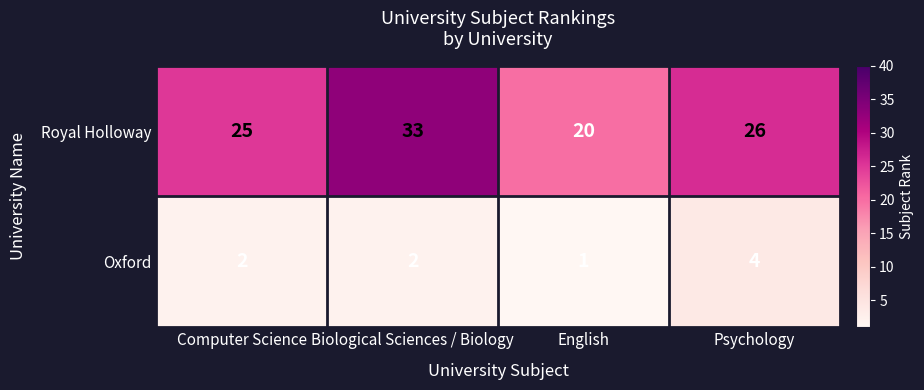

How many Oxford values are between 2 and 4?

3